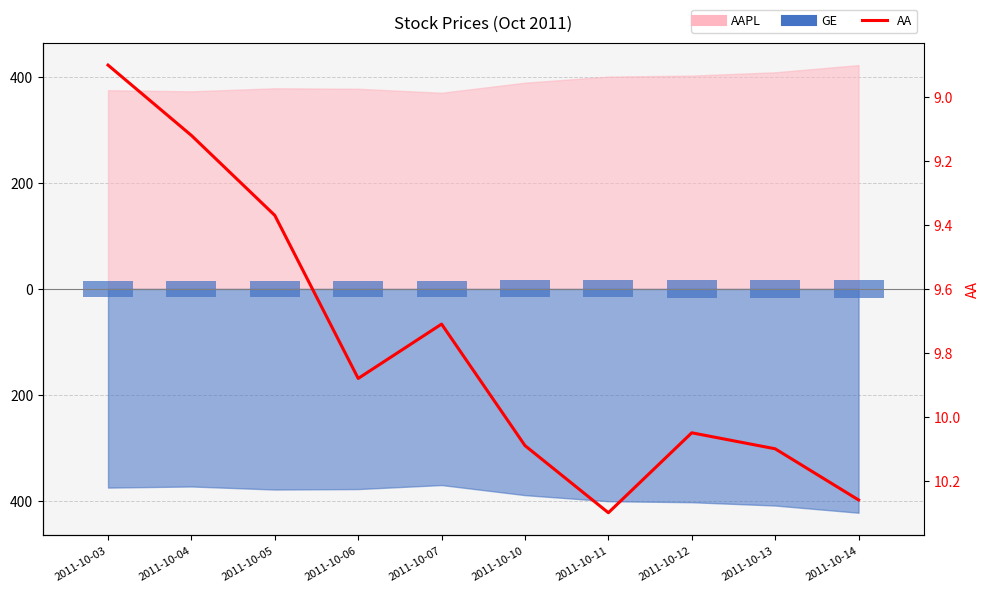

What is the sum of the AA values at 2011-10-14 and 2011-10-12?

20.3